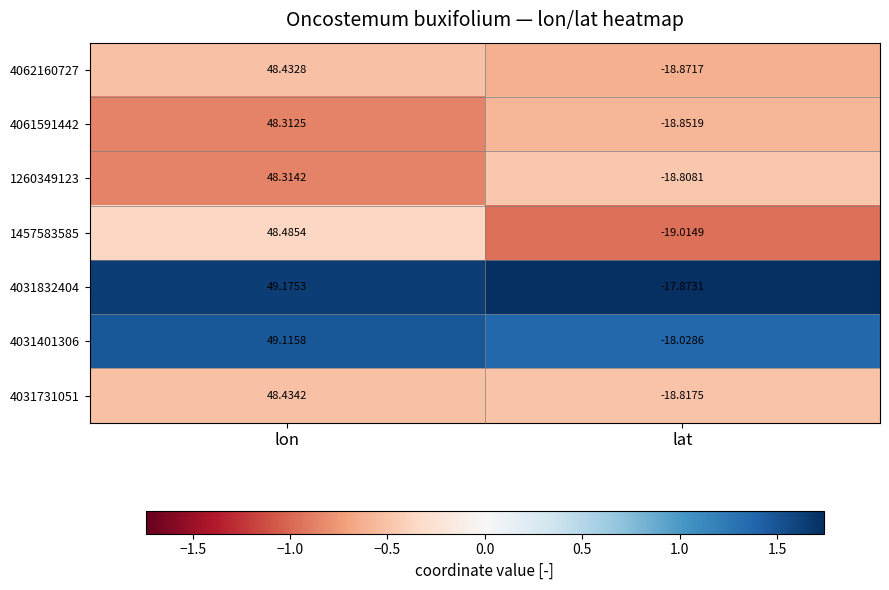

Which category has the lowest value in the 4031731051 series?

lat